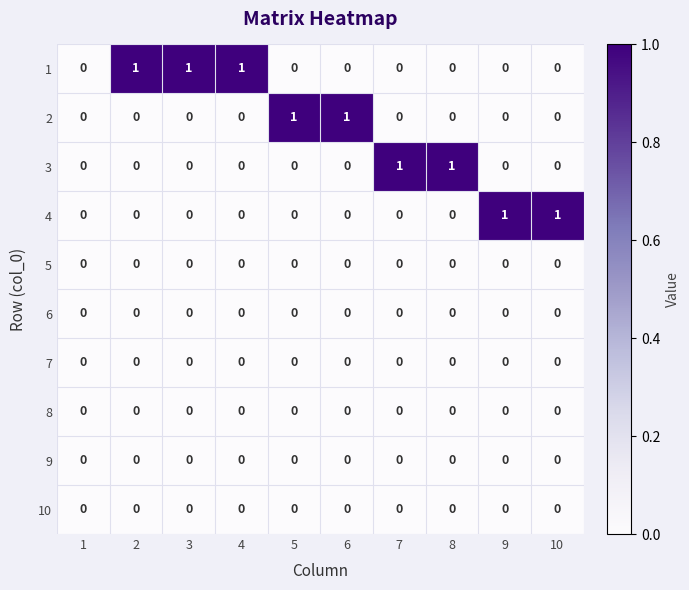

The value of 10 at 10 is 0. True or false?

True